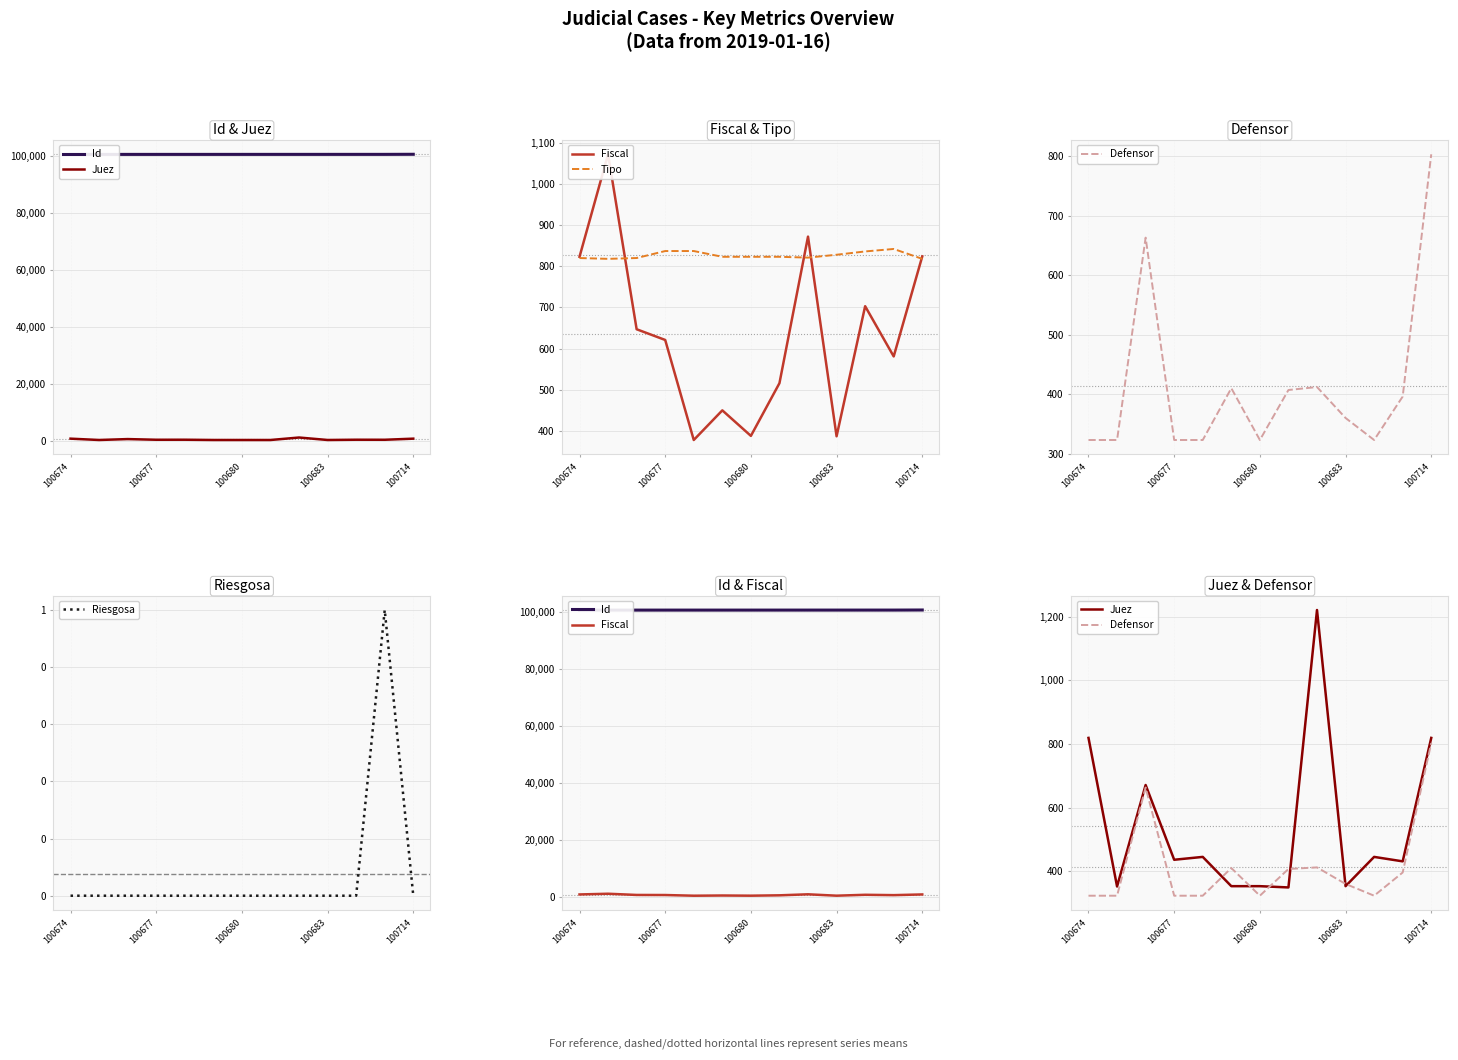

What is the lowest value of the Tipo series?

818